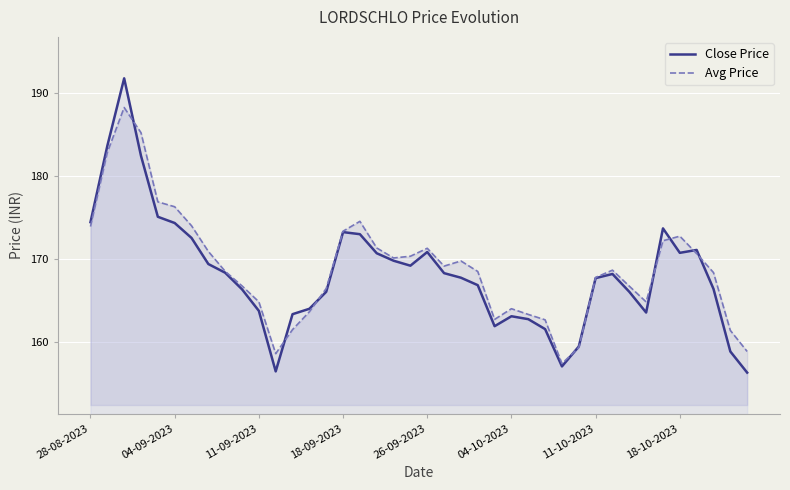

At which category does the chart reach its minimum across all series?

39